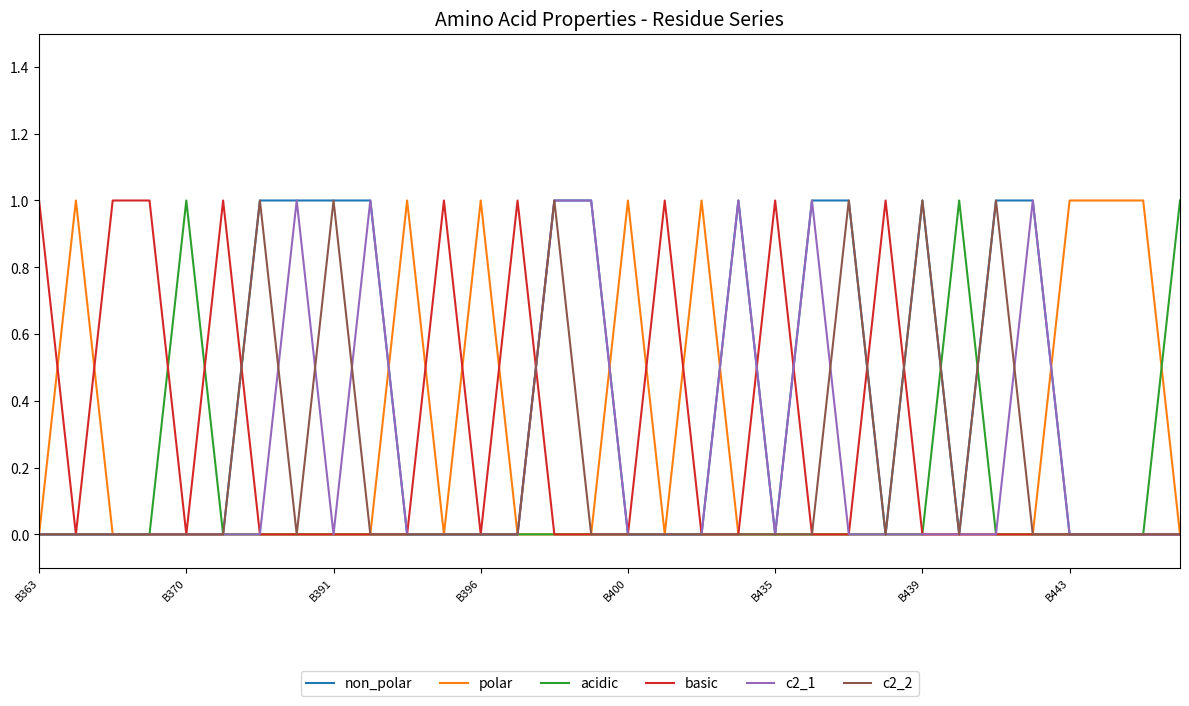

List the series in order of their peak value, highest first.

non_polar, polar, acidic, basic, c2_1, c2_2